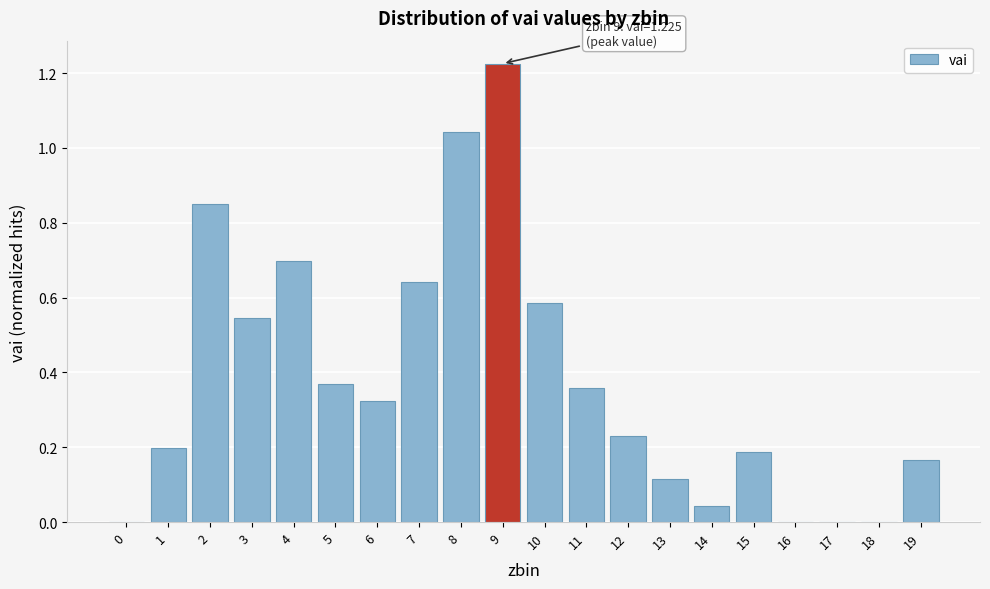

Which label corresponds to the largest value in the chart?

9